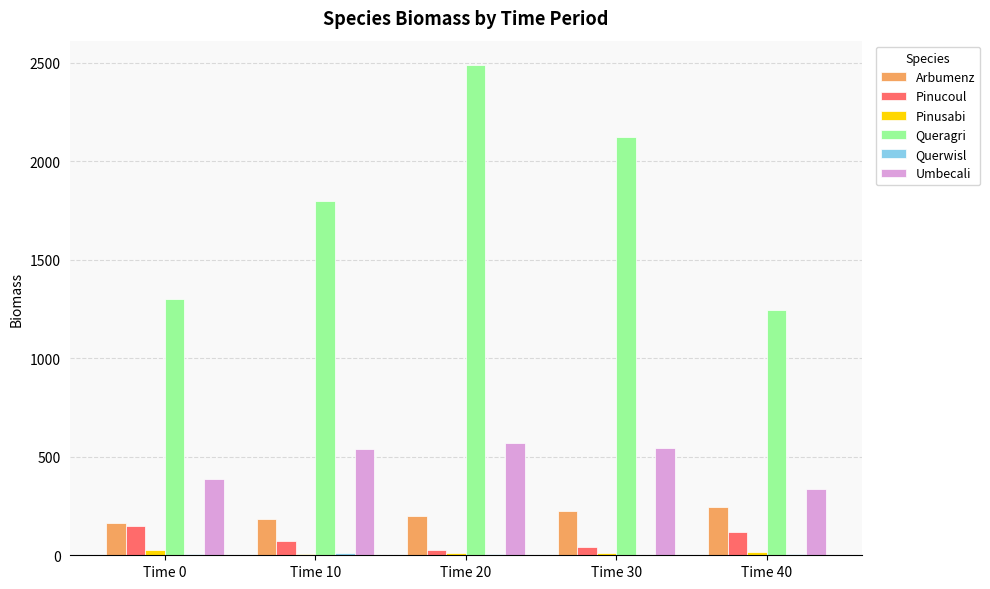

What is the sum of all Queragri values?

8953.8